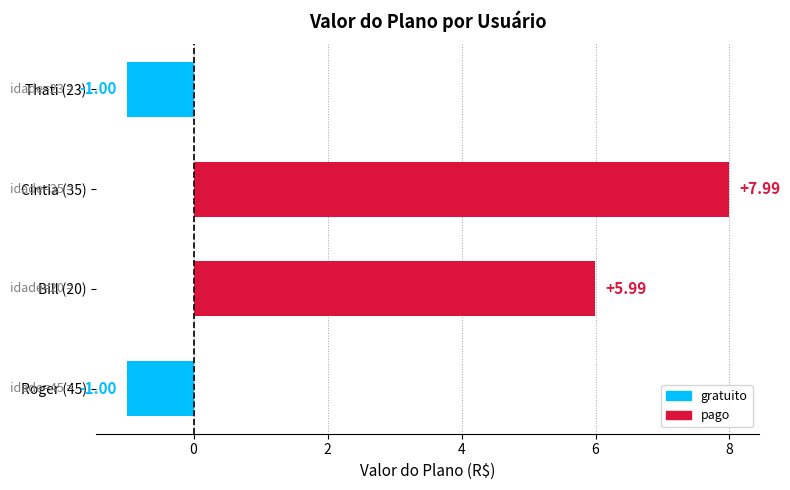

What is the difference between the maximum and second lowest values?

9.0